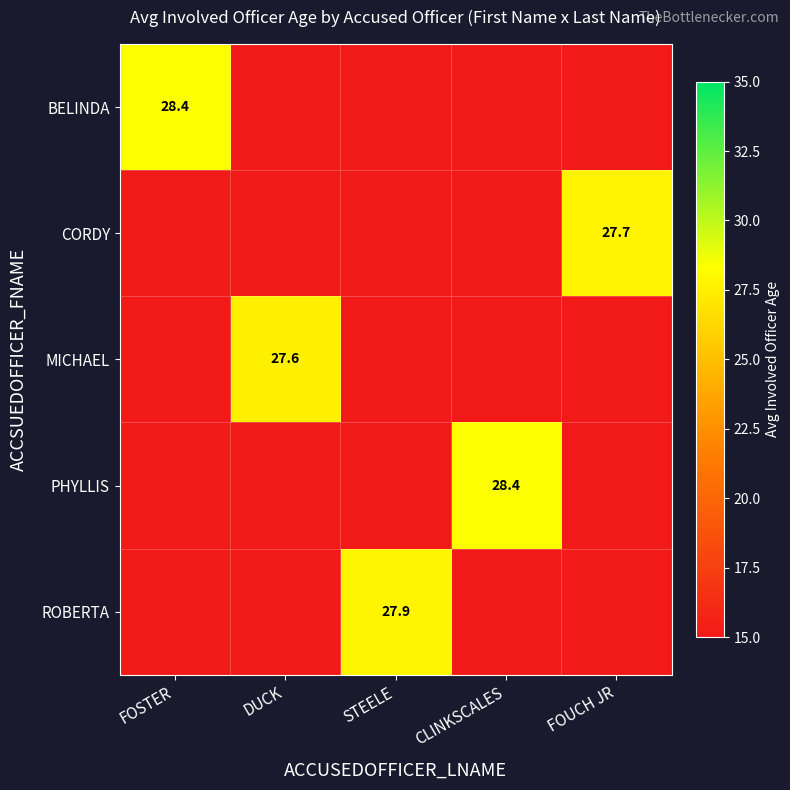

Is it true that MICHAEL equals 27.6 at DUCK?

True